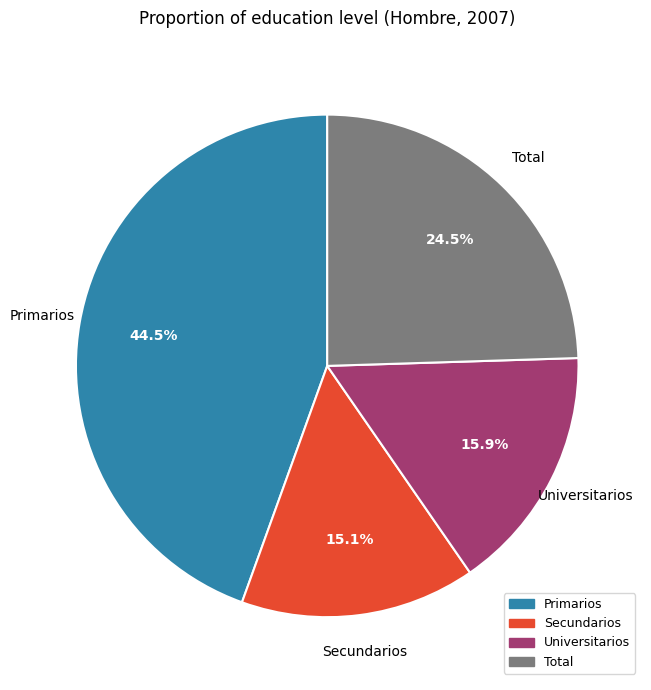

Which slice is the smallest?

Secundarios